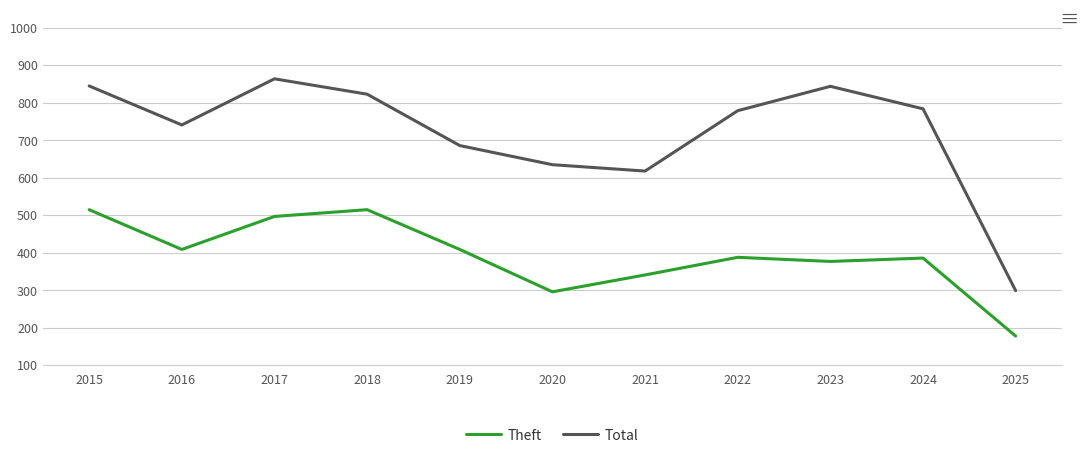

True or false: Theft and Total cross at least once.

False